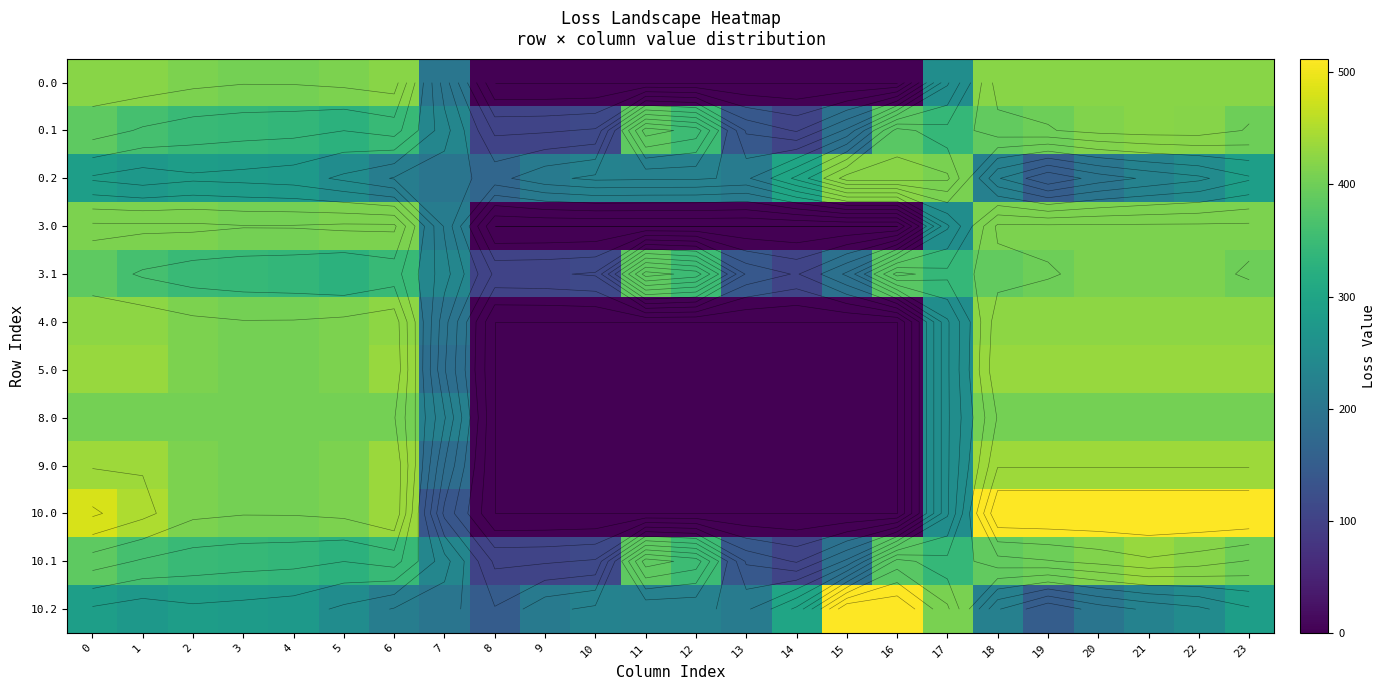

What is the difference between the highest and lowest values at 11?

384.7